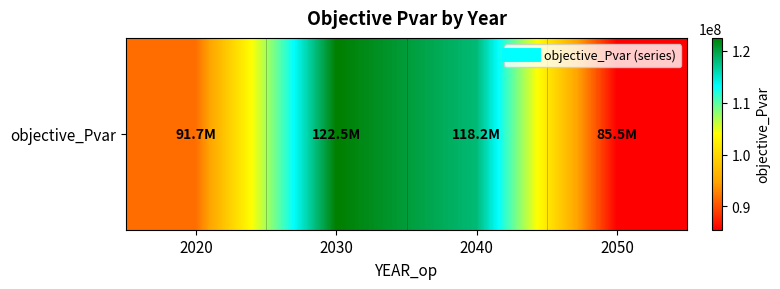

How many values are below 118176135?

2